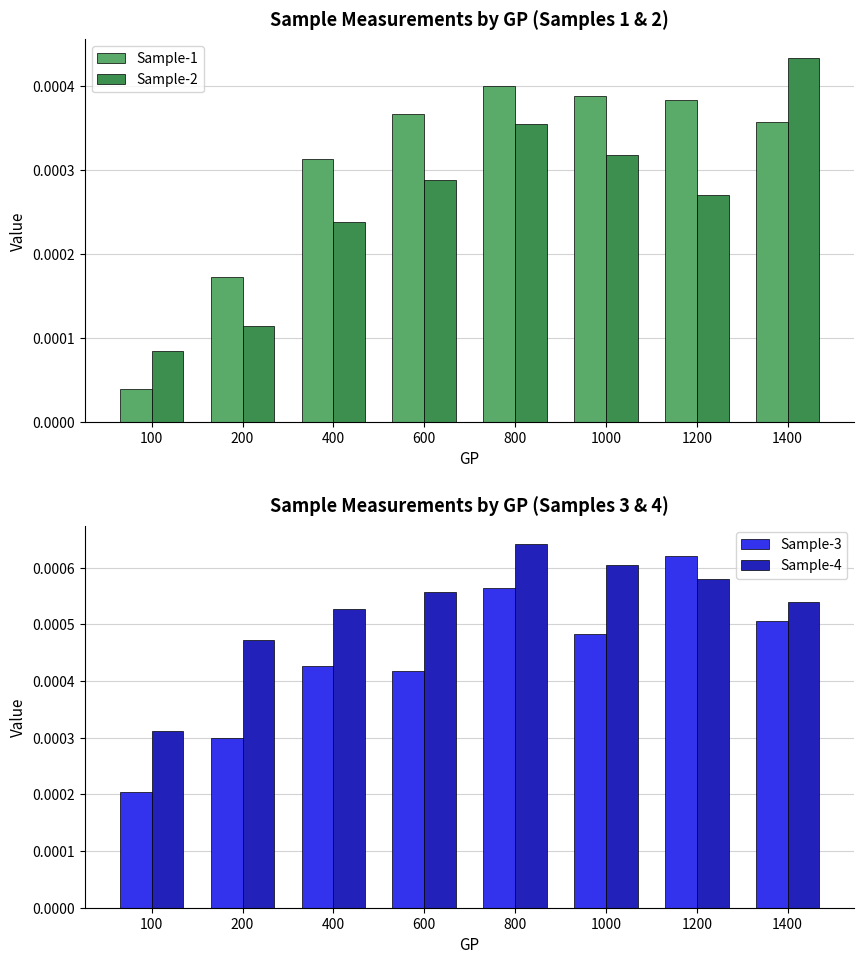

At which label does Sample-3 reach its minimum?

100